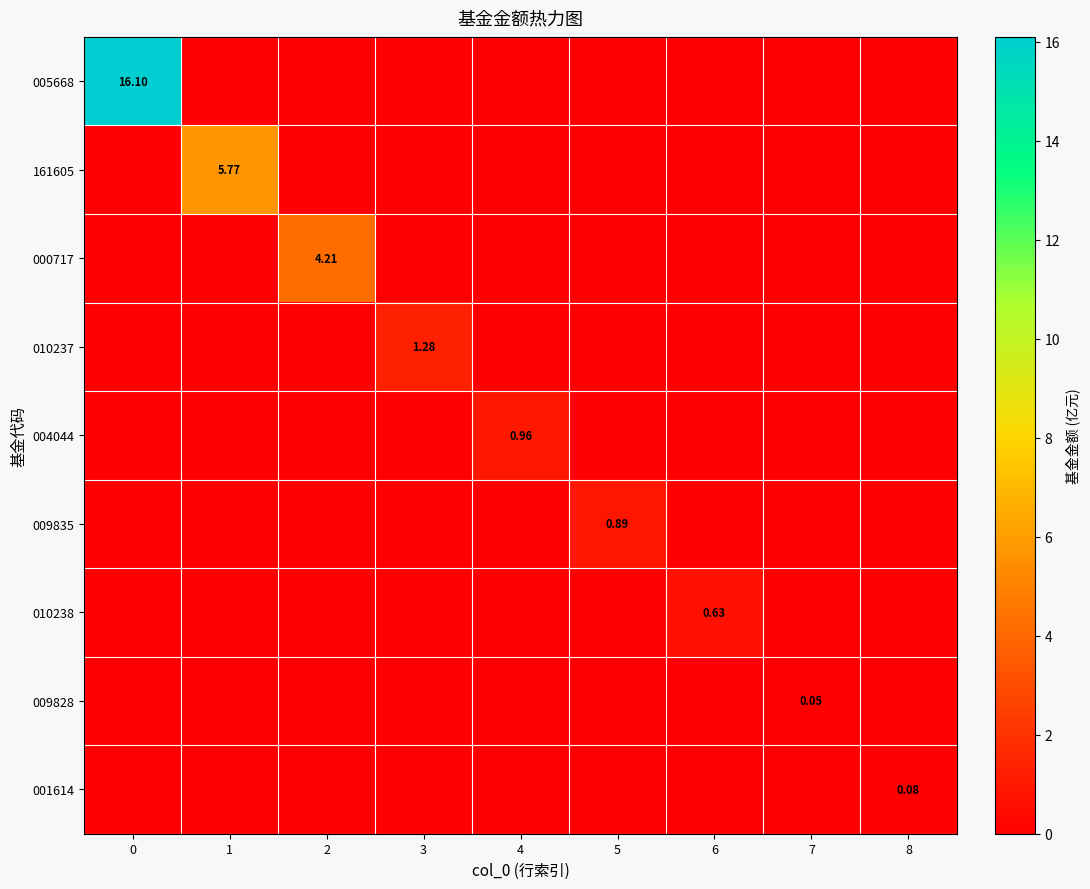

At how many categories does at least one series exceed 13?

1